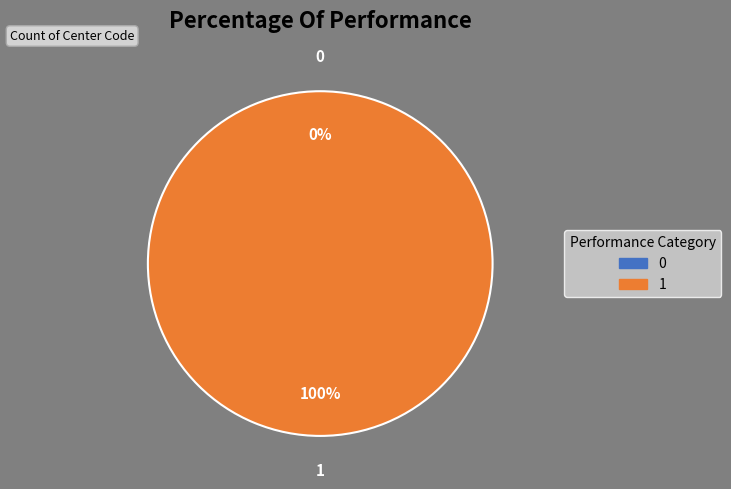

Count the number of slices in the pie.

2